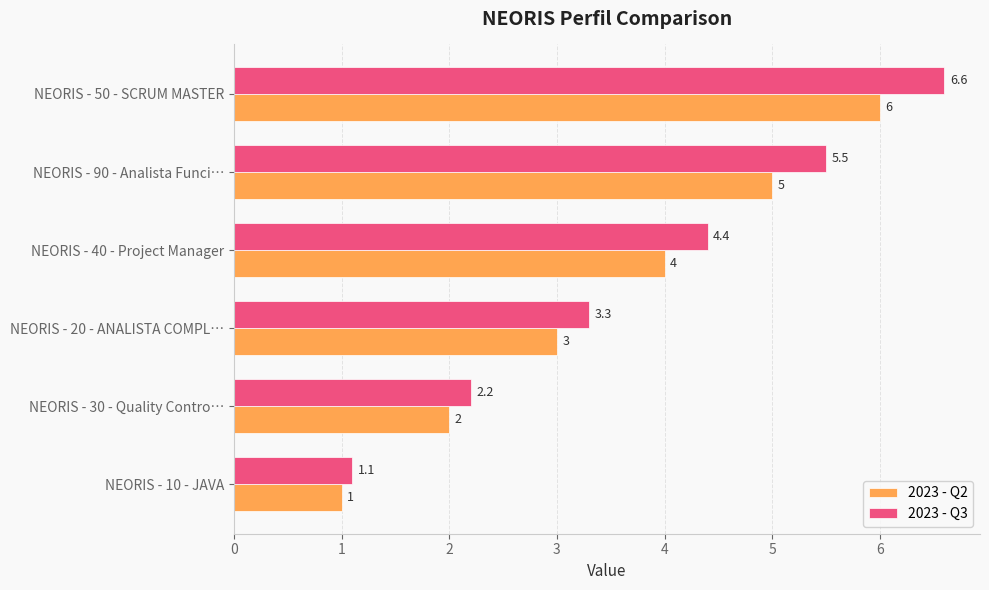

What is the approximate value of 2023 - Q3 at NEORIS - 40 - Project Manager?

4.4